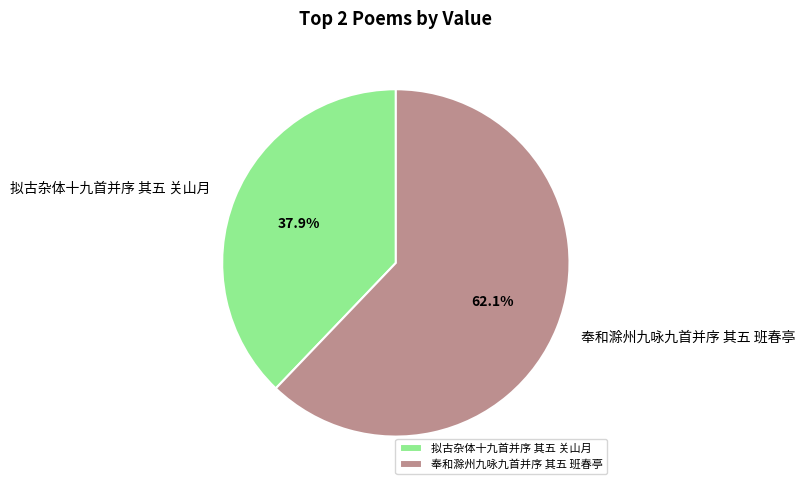

What percentage is the 奉和滁州九咏九首并序 其五 班春亭 slice, to the nearest percent?

62%